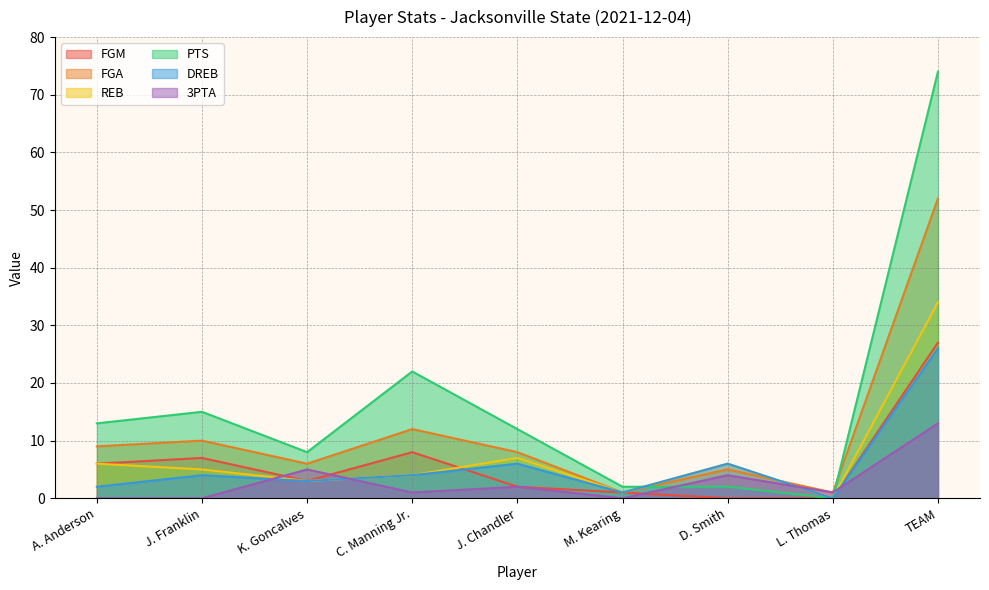

What is the maximum value for FGA?

52